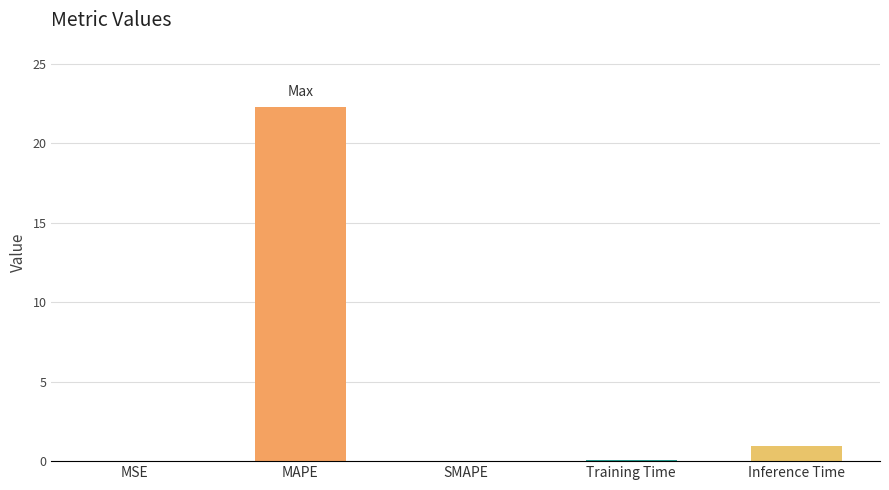

Read the value at MAPE.

22.3